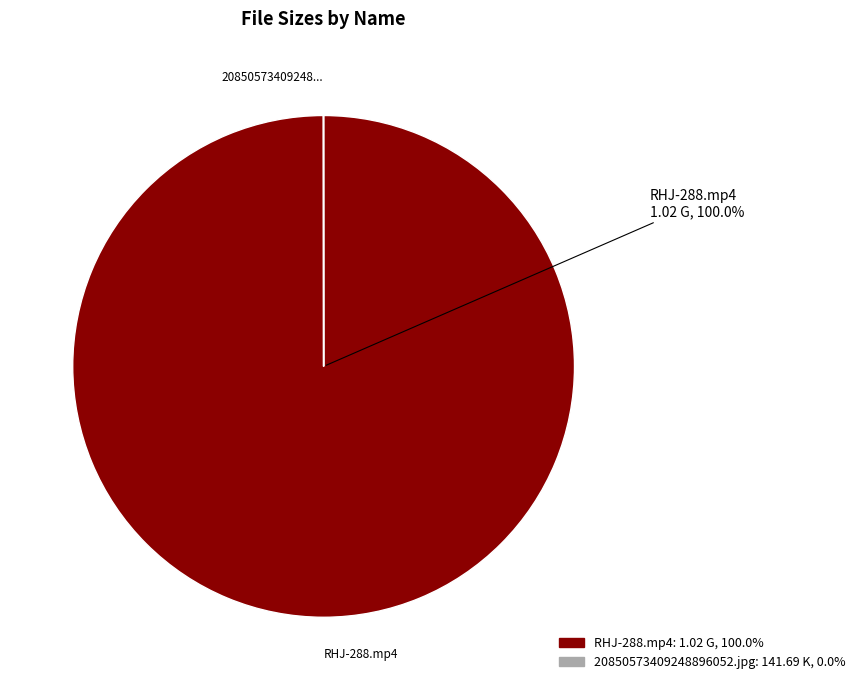

Does any single category account for the majority?

Yes